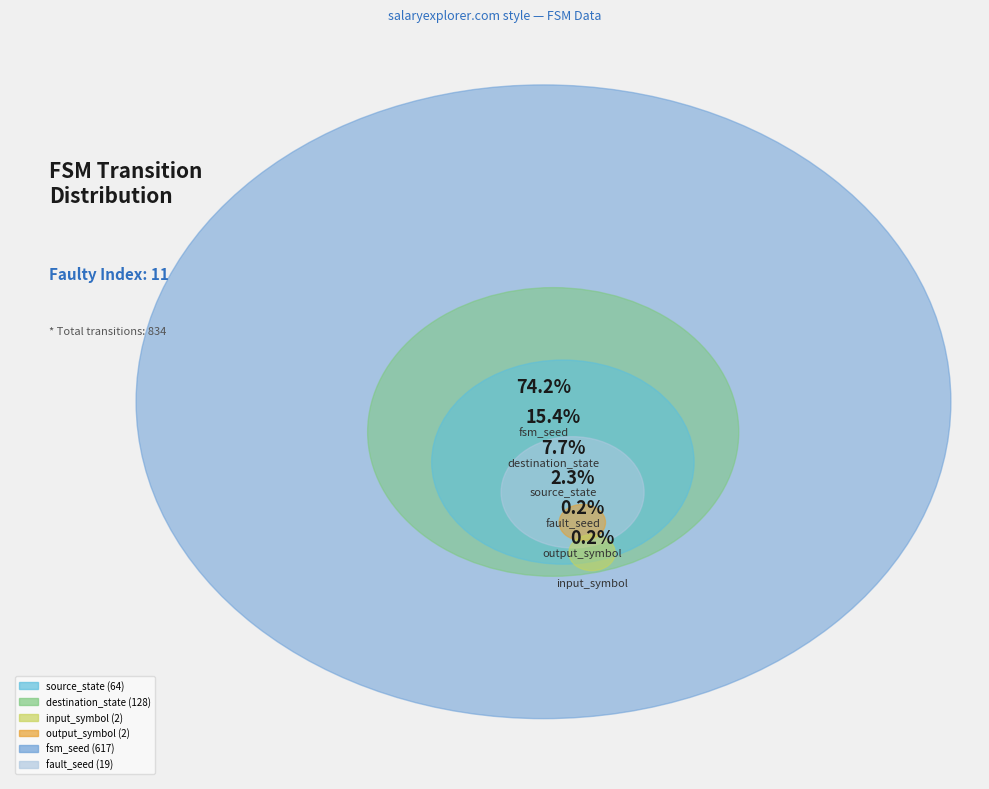

To the nearest percent, what percentage of the pie is source_state (64)?

8%